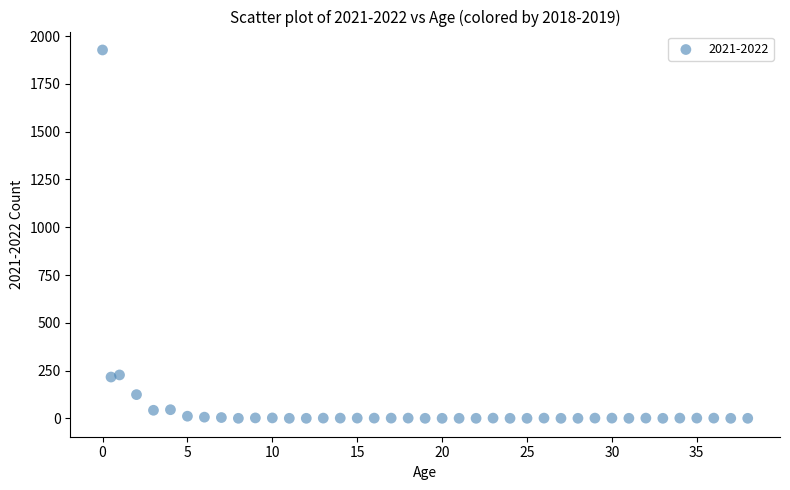

What is the range of Y values (max minus min)?

1928